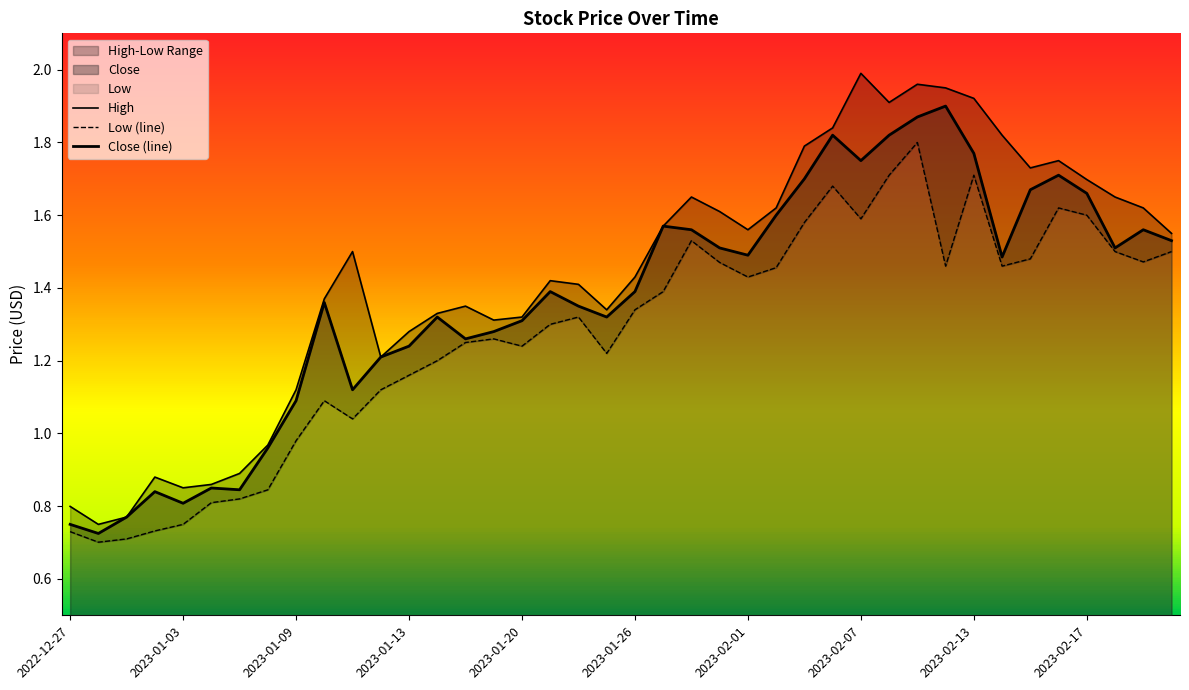

At how many categories does at least one series exceed 1?

32